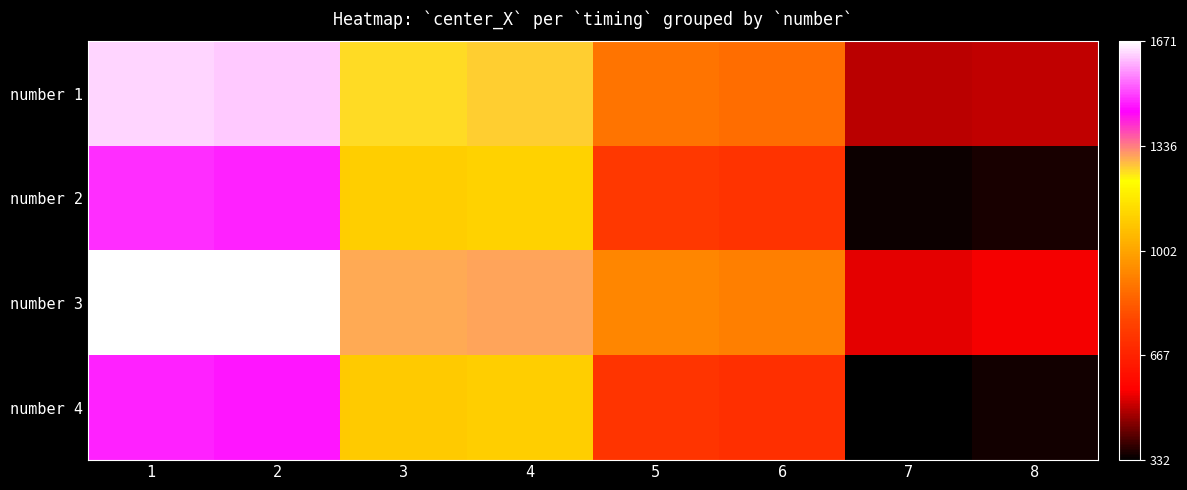

What is the total value across all series at 8?

1757.2